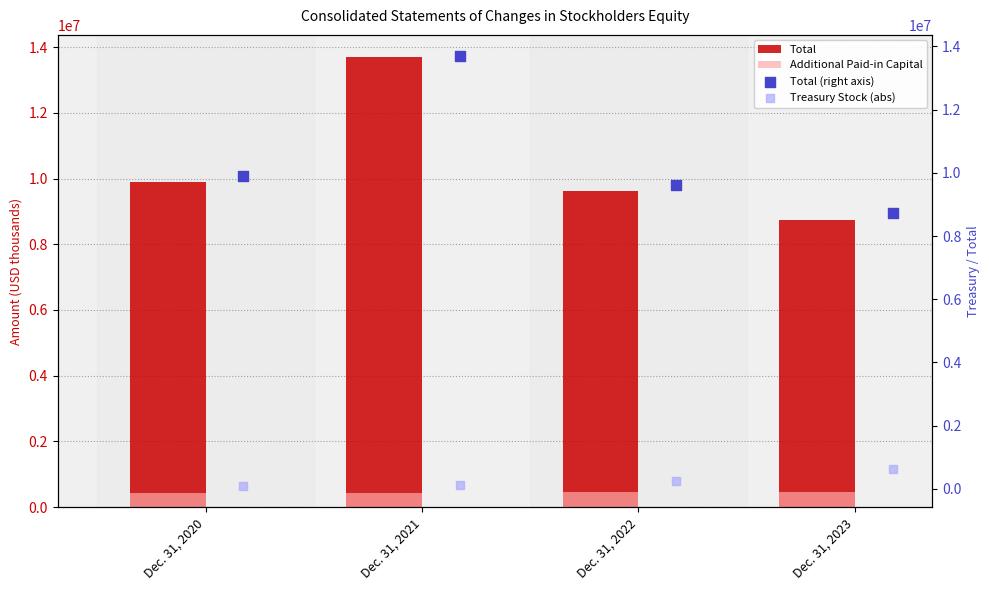

Which series has the widest spread of Y values?

Total